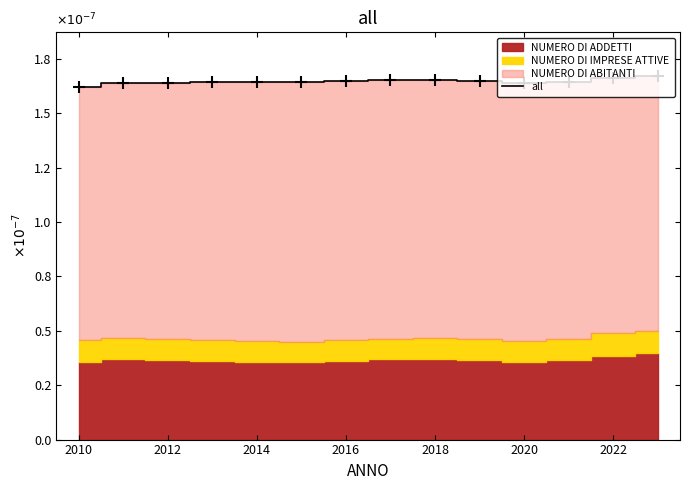

Reading left to right, transcribe all the data shown in this chart.

1.6	1.6	1.6	1.6	1.6	1.6	1.6	1.7	1.7	1.6	1.6	1.6	1.7	1.7